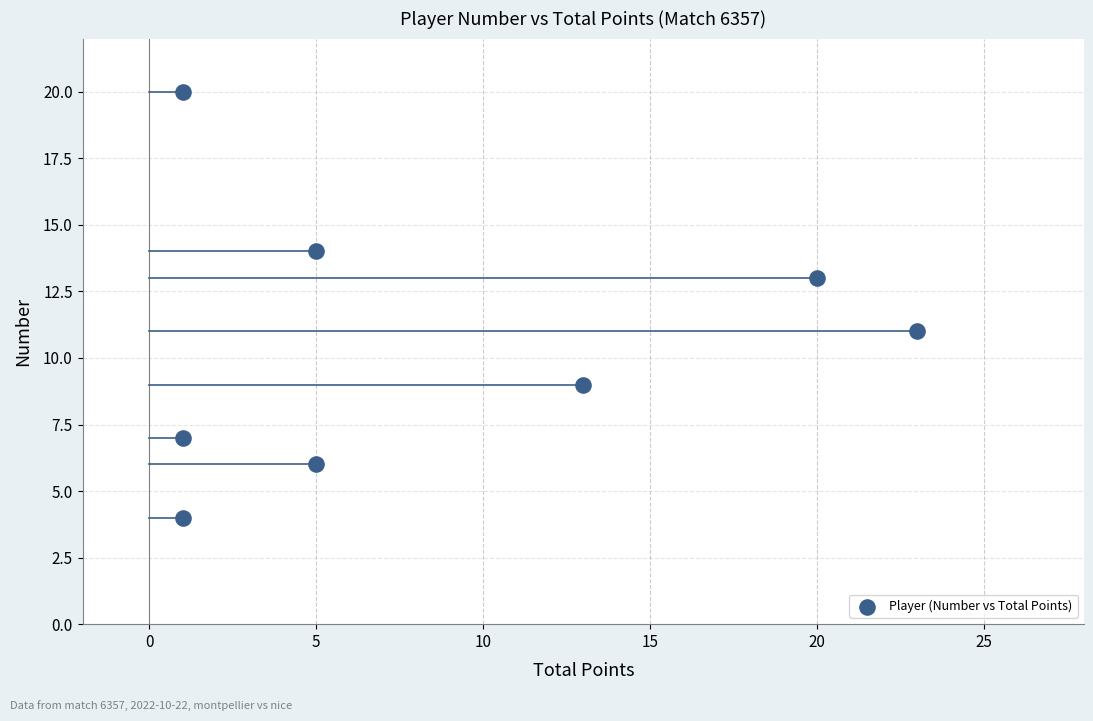

What is the range of Y values (max minus min)?

16